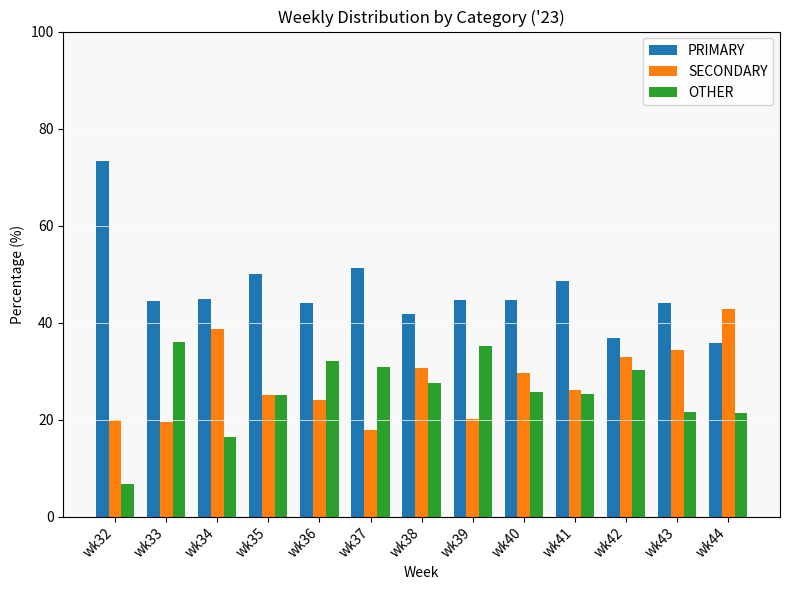

At how many categories does at least one series exceed 30?

13